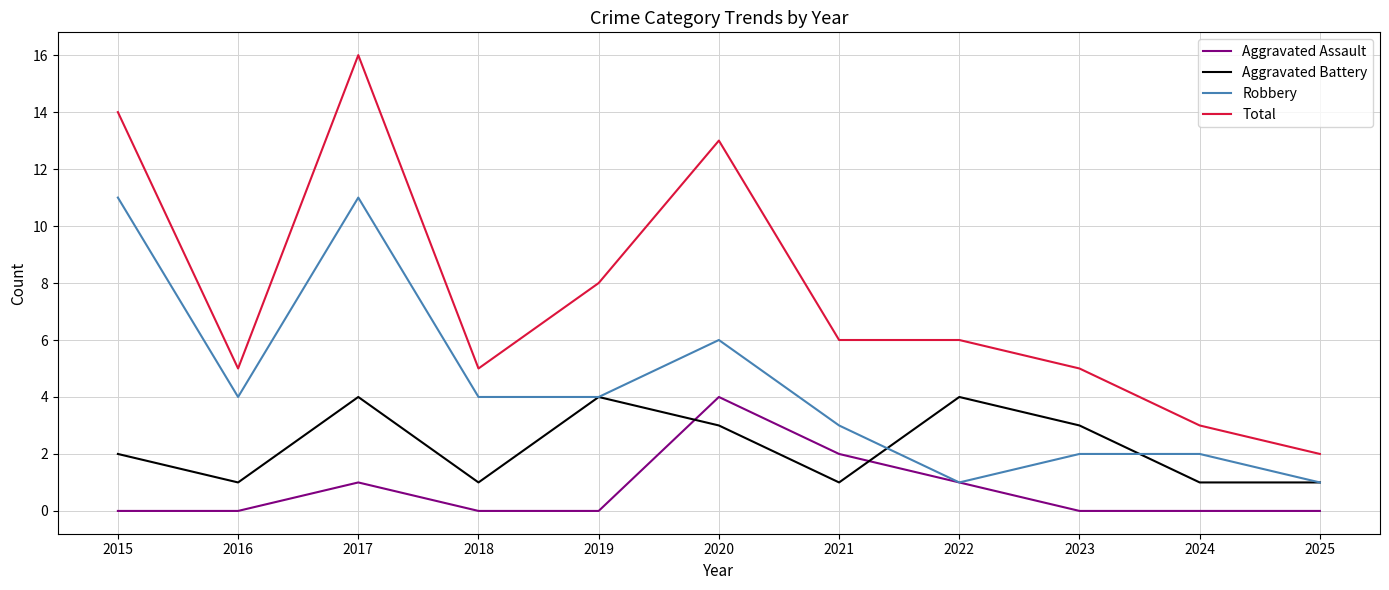

Which category has the highest value across all series?

2017